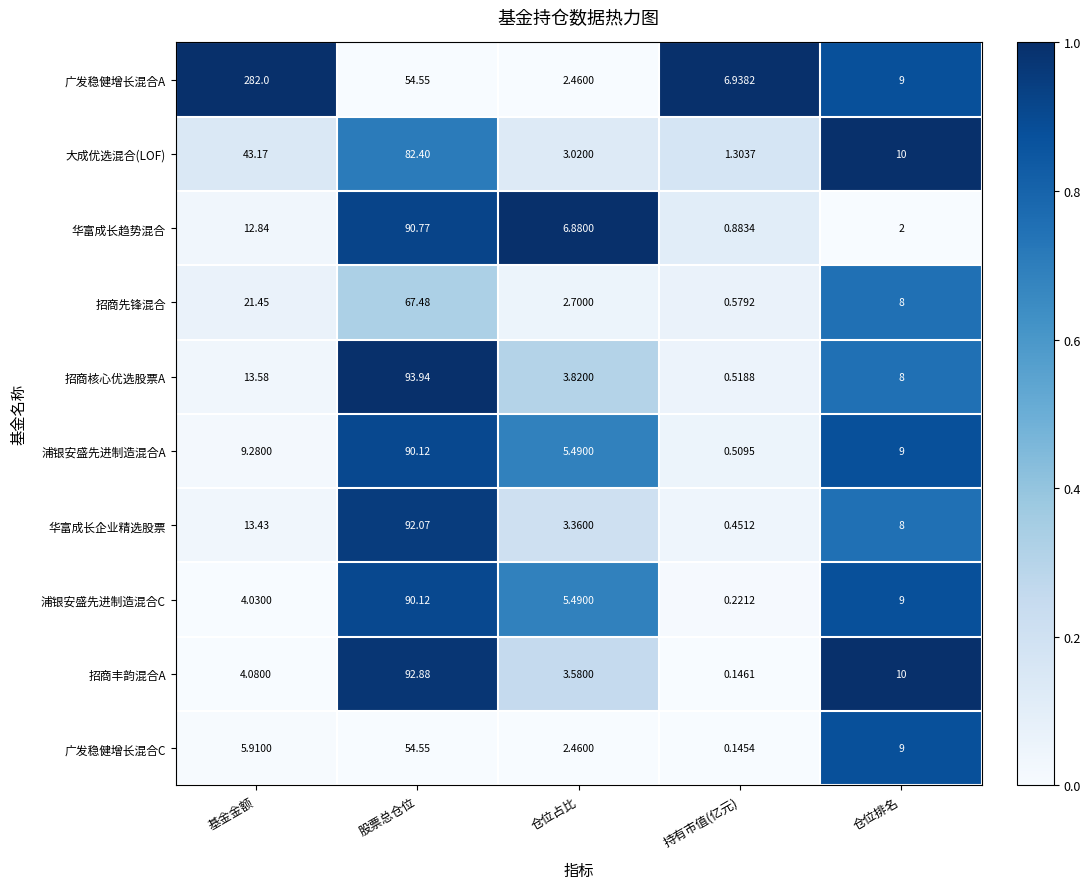

List the labels in order of 华富成长趋势混合 value, largest first.

股票总仓位, 基金金额, 仓位占比, 仓位排名, 持有市值(亿元)